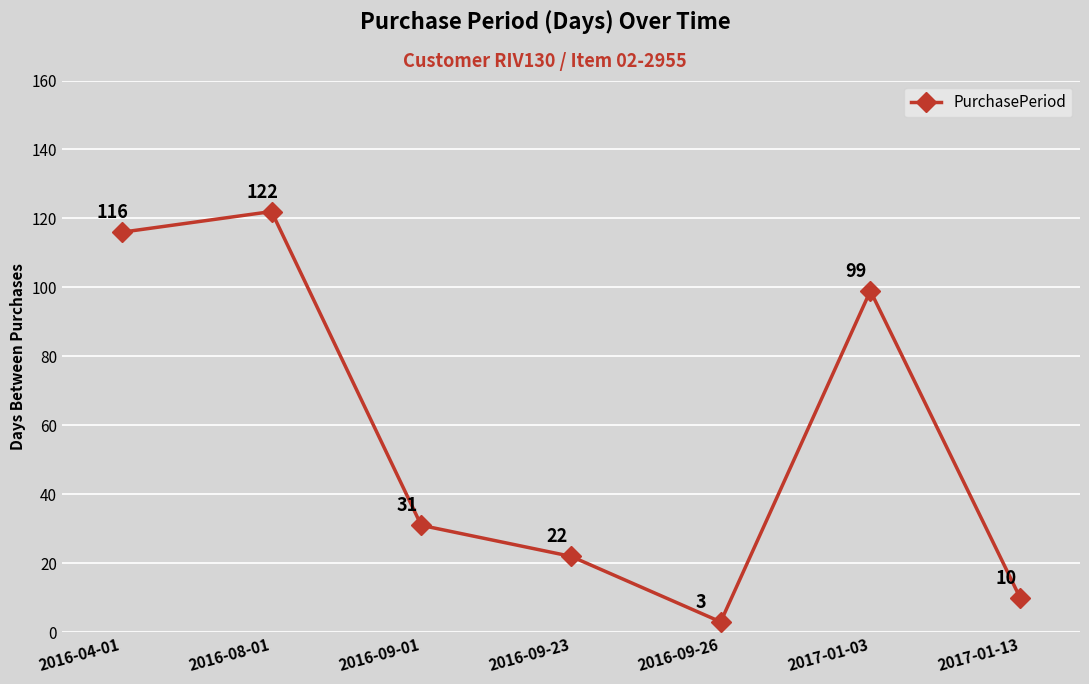

Count the number of categories in the chart.

7